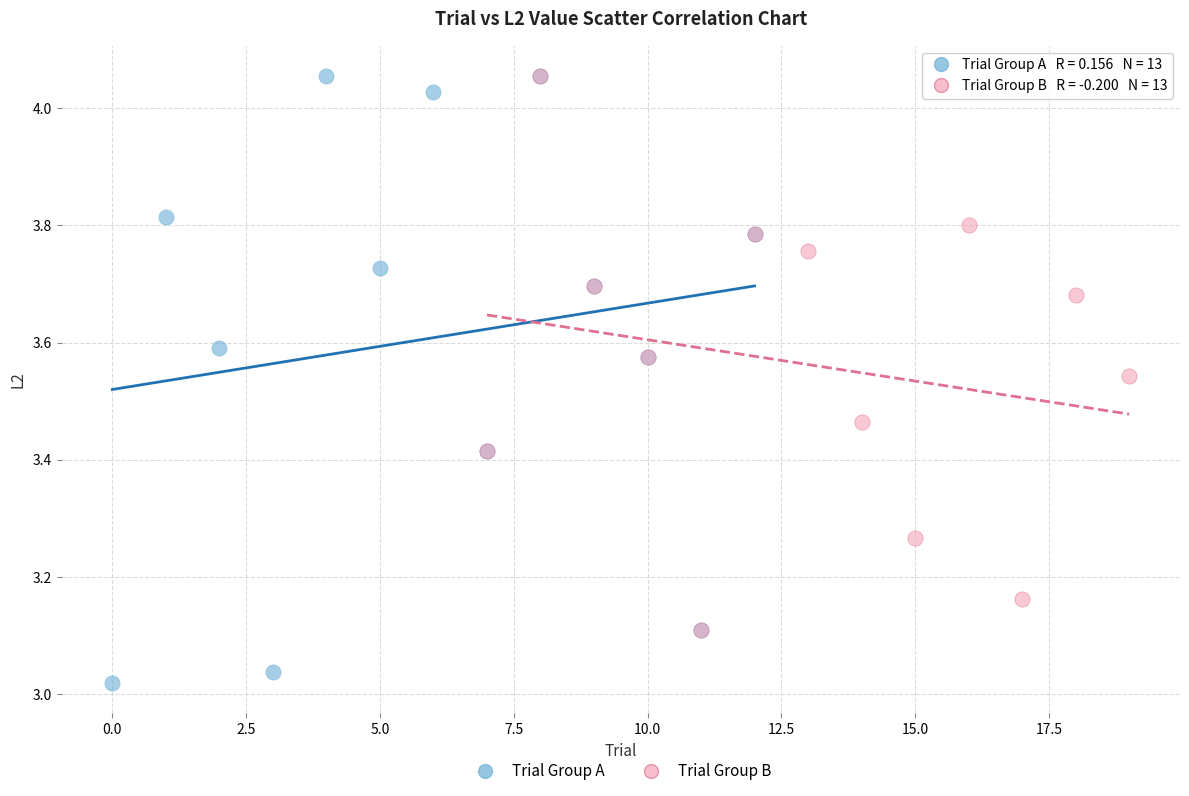

Which series reaches the minimum Y coordinate?

Trial Group A